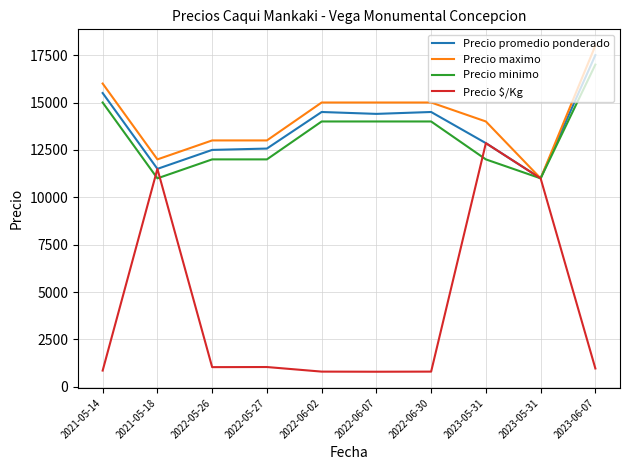

Where is the first local minimum for Precio $/Kg?

2022-05-26